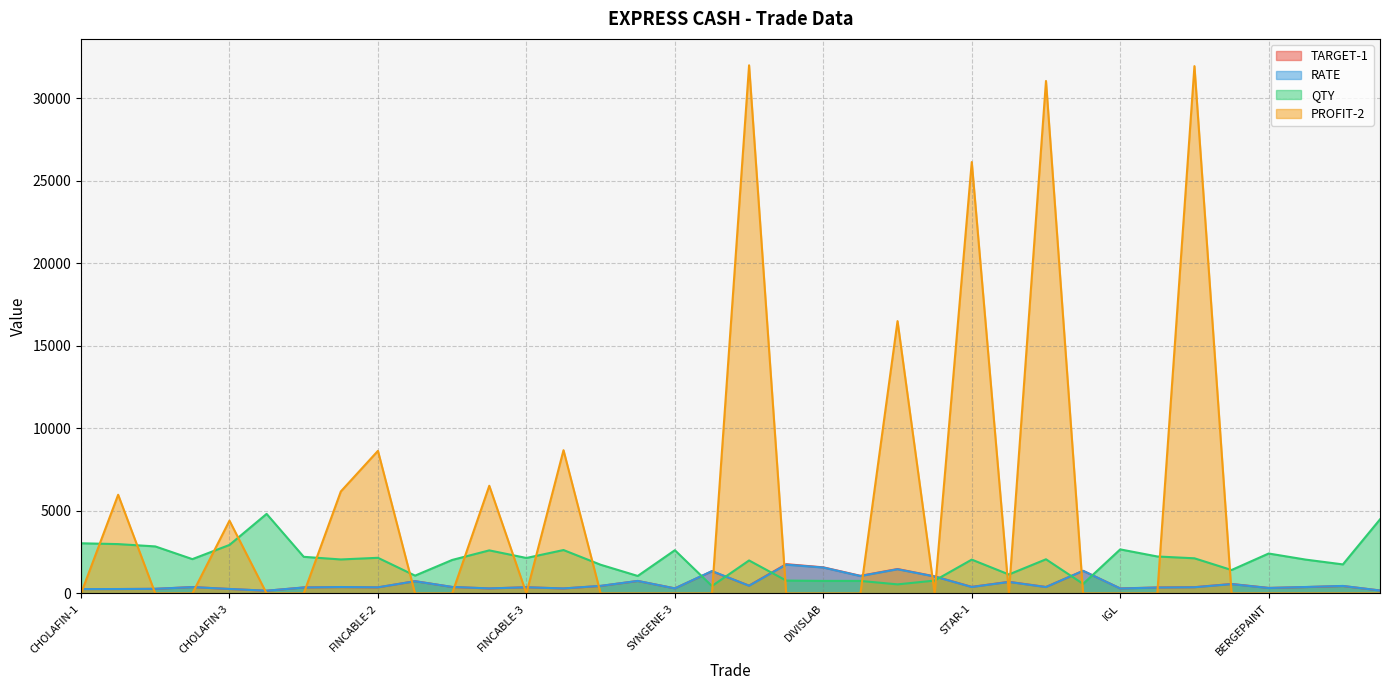

Reading left to right, list all the values displayed in this chart.

TARGET-1: 266.0	266.0	279.0	388.0	270.0	163.5	364.0	384.0	367.0	745.0	391.5	302.0	376.0	300.0	455.0	757.0	309.0	1344.0	474.0	1774.0	1582.0	1068.0	1480.0	1035.0	397.0	705.0	392.0	1371.0	305.0	362.0	380.0	575.0	335.0	386.0	450.0	181.0
RATE: 263.0	268.0	281.0	384.0	272.0	166.0	360.0	389.0	371.0	739.0	394.0	306.0	372.0	304.0	459.0	758.0	305.0	1355.0	466.0	1744.0	1570.0	1054.0	1465.0	1024.0	391.0	695.0	387.0	1370.0	300.0	357.0	375.0	565.0	330.0	391.0	455.0	178.0
QTY: 3040.0	2990.0	2850.0	2080.0	2940.0	4820.0	2220.0	2060.0	2160.0	1080.0	2030.0	2610.0	2150.0	2630.0	1740.0	1060.0	2620.0	450.0	2000.0	780.0	760.0	760.0	550.0	780.0	2050.0	1150.0	2070.0	580.0	2670.0	2240.0	2130.0	1420.0	2420.0	2050.0	1760.0	4490.0
PROFIT-2: 0.0	5980.0	0.0	0.0	4410.0	0.0	0.0	6180.0	8640.0	0.0	0.0	6525.0	0.0	8679.0	0.0	0.0	0.0	0.0	32000.0	0.0	0.0	0.0	16500.0	0.0	26137.5	0.0	31050.0	0.0	0.0	0.0	31950.0	0.0	0.0	0.0	0.0	0.0